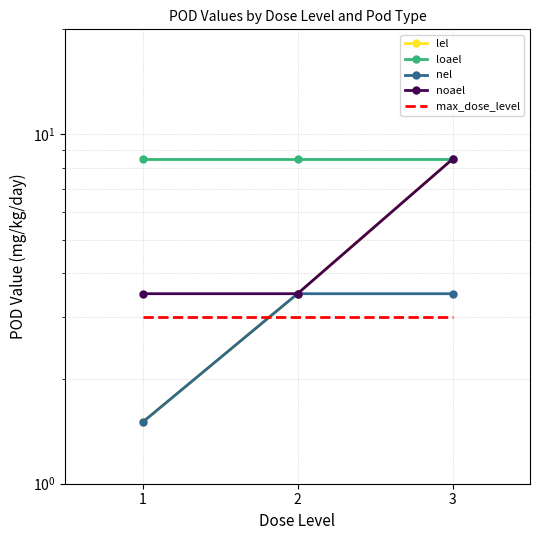

Reading left to right, transcribe all the data shown in this chart.

lel: 1.5	3.5	8.5
loael: 8.5	8.5	8.5
nel: 1.5	3.5	3.5
noael: 3.5	3.5	8.5
max_dose_level: 3.0	3.0	3.0